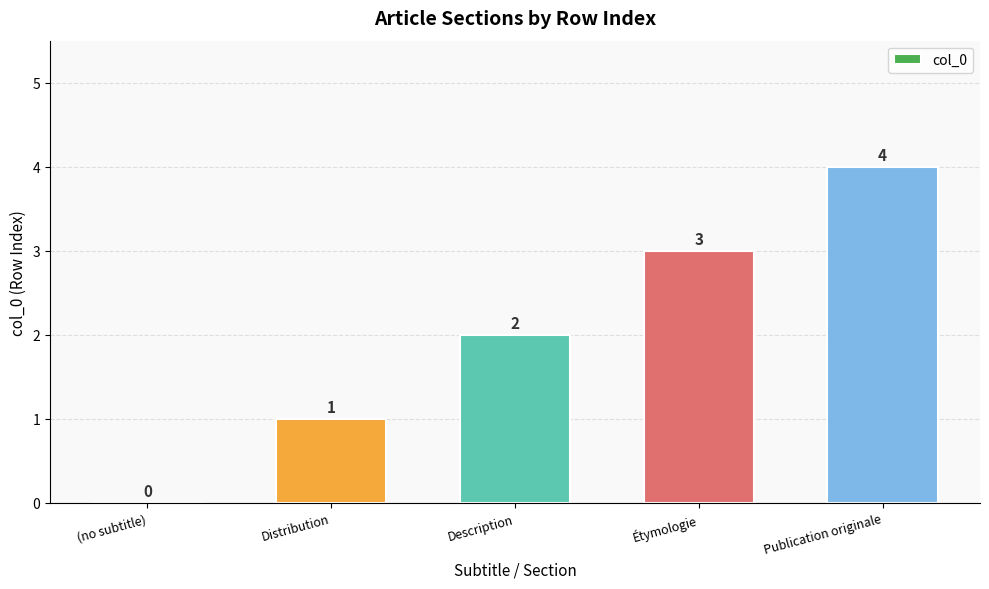

Reading right to left, list all the values displayed in this chart.

Publication originale=4	Étymologie=3	Description=2	Distribution=1	(no subtitle)=0